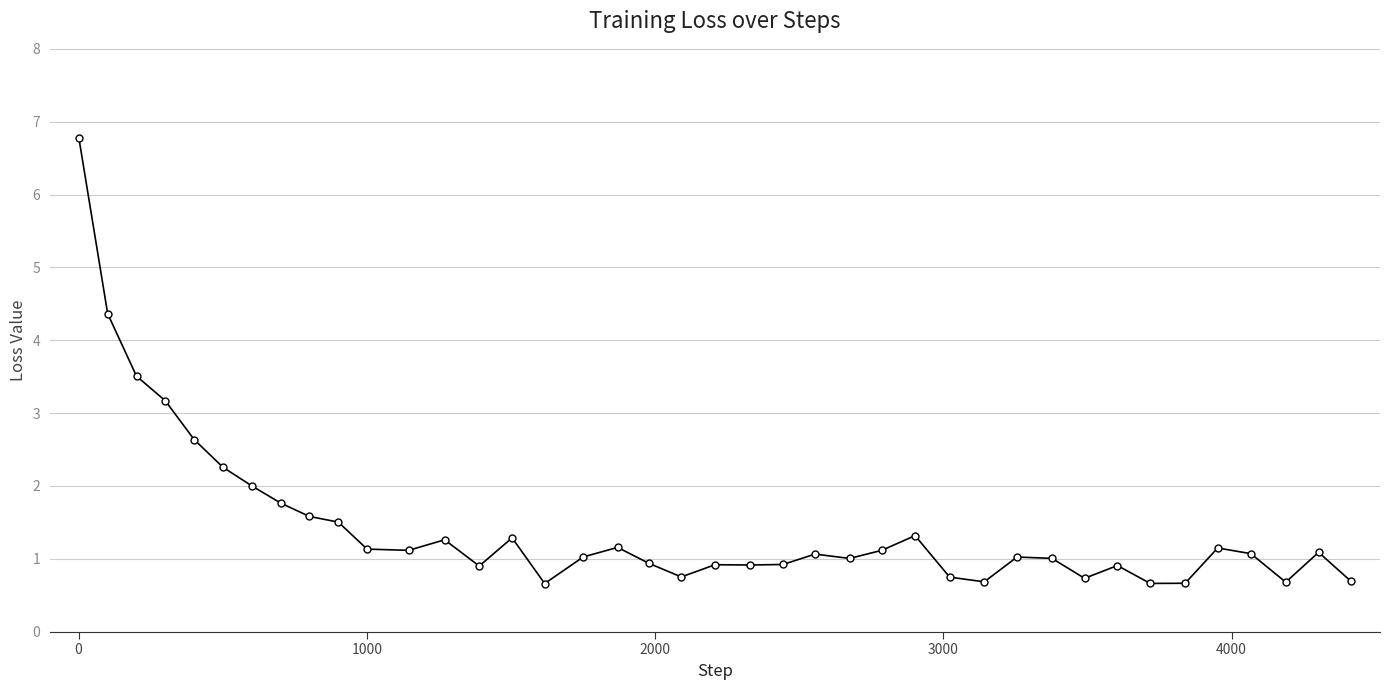

What is the maximum value shown in the chart?

6.8